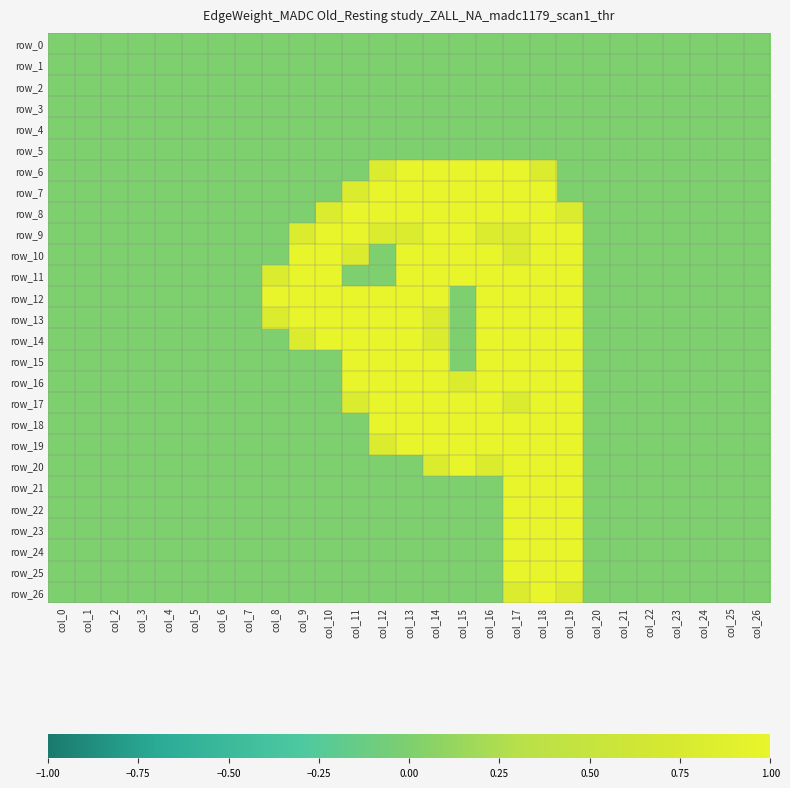

The row_21 series shows 0.8 at col_9. True or false?

False